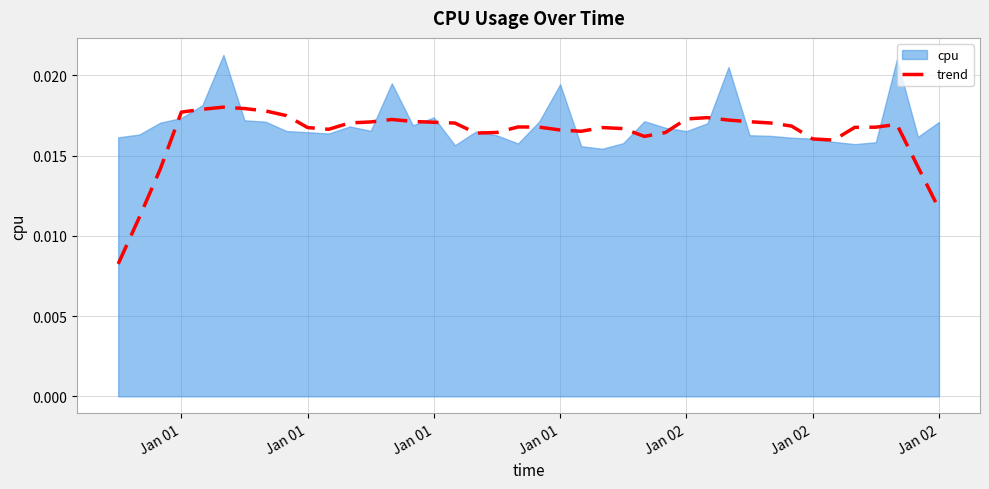

Which category has the highest value across all series?

Jan 02